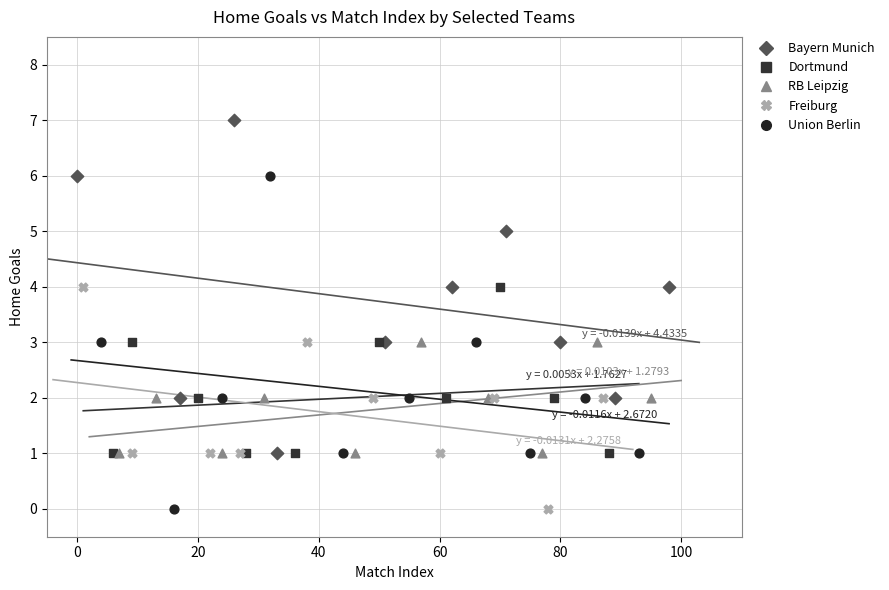

What are all the series names shown in the legend?

Bayern Munich, Dortmund, RB Leipzig, Freiburg, Union Berlin